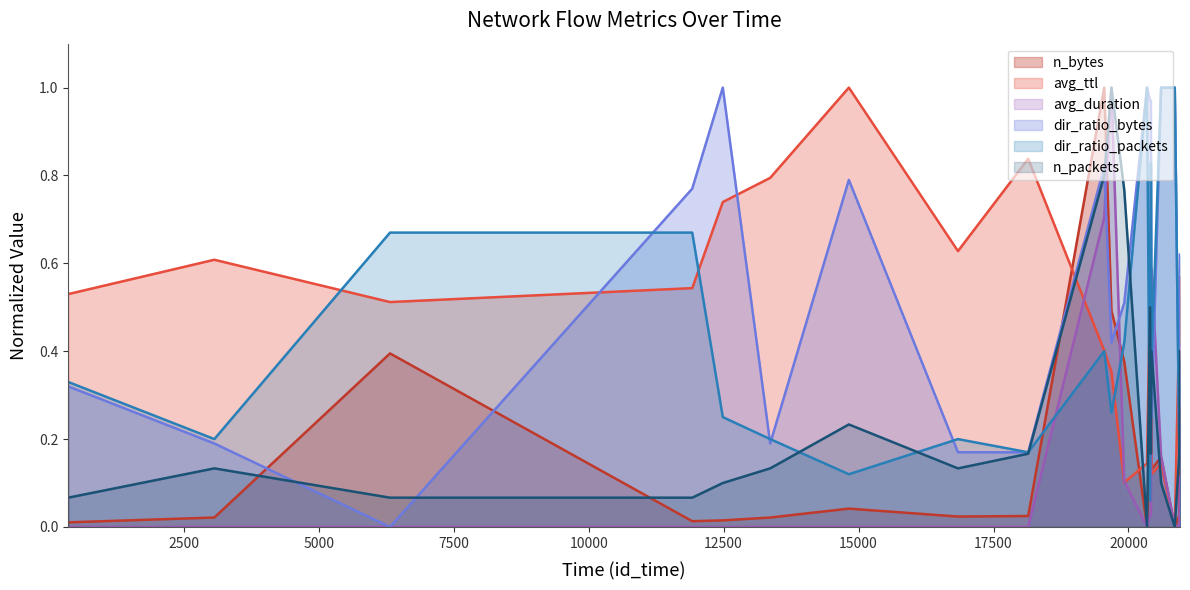

How many interior local peaks does the dir_ratio_packets series have?

4